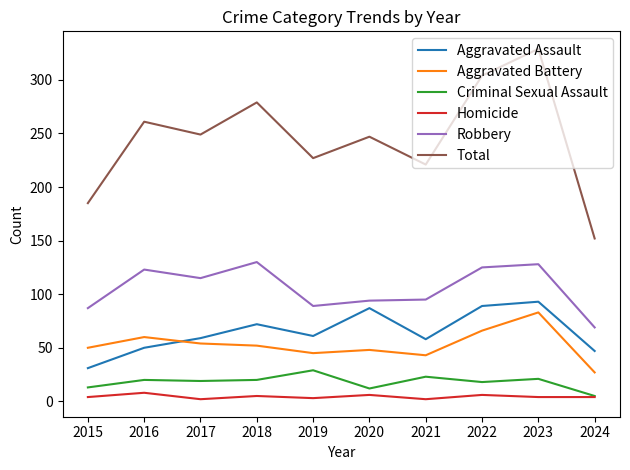

True or false: Total has a value of 249 at 2017.

True